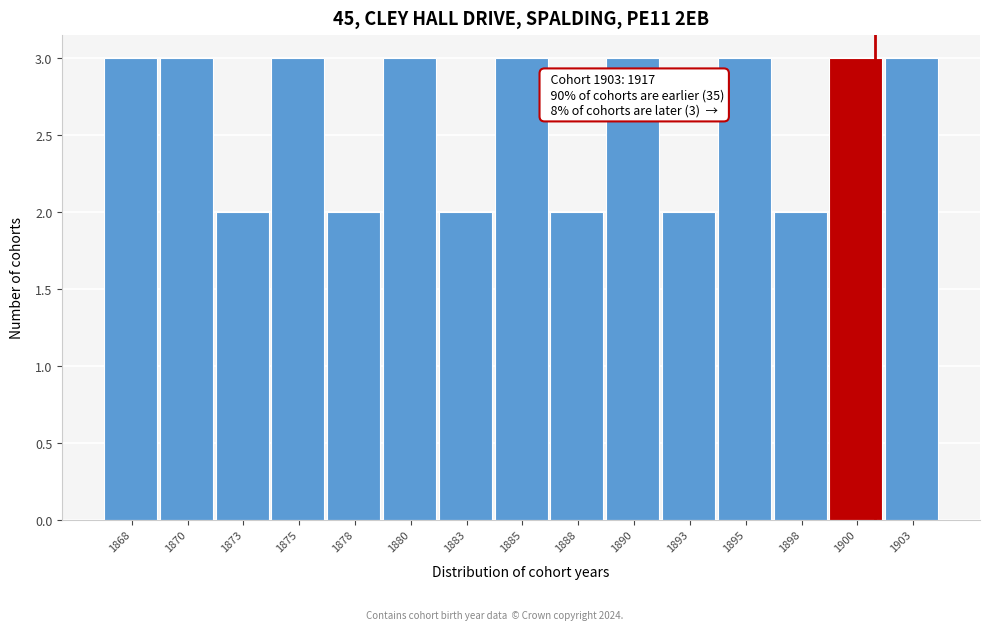

Reading left to right, list all the values displayed in this chart.

1868=3	1870=3	1873=2	1875=3	1878=2	1880=3	1883=2	1885=3	1888=2	1890=3	1893=2	1895=3	1898=2	1900=3	1903=3